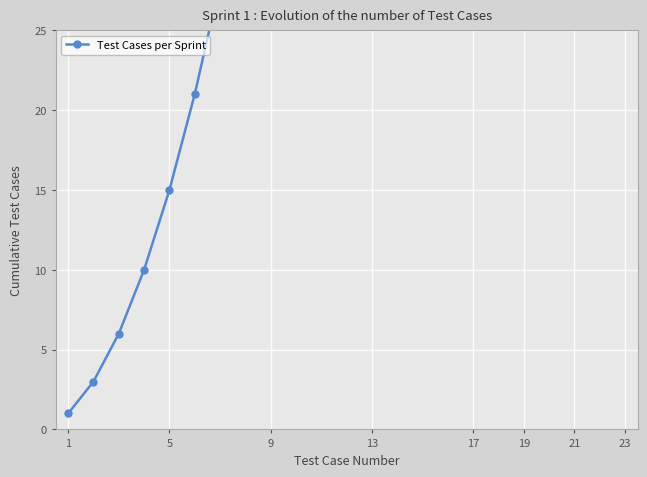

Between 19 and 18, which is larger?

18